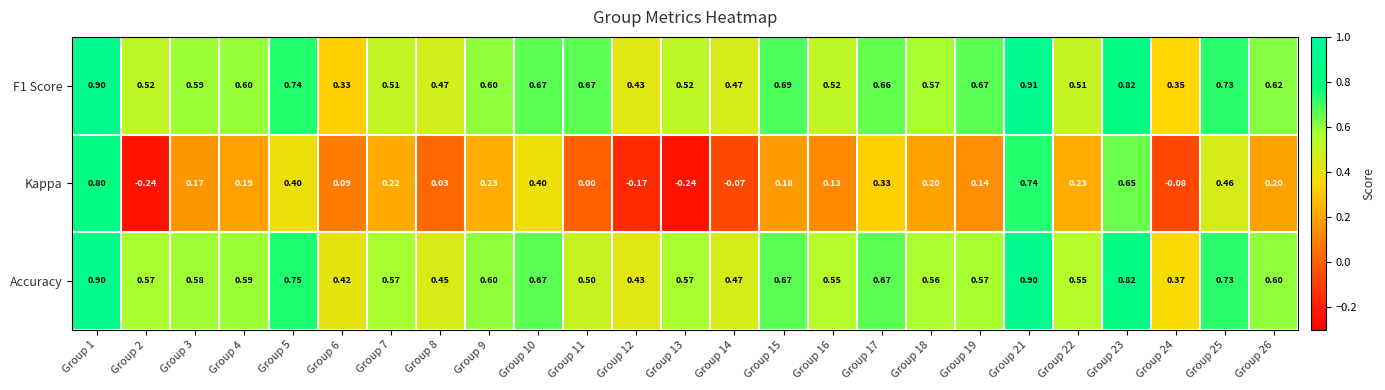

Which series has the largest range (max minus min)?

Kappa